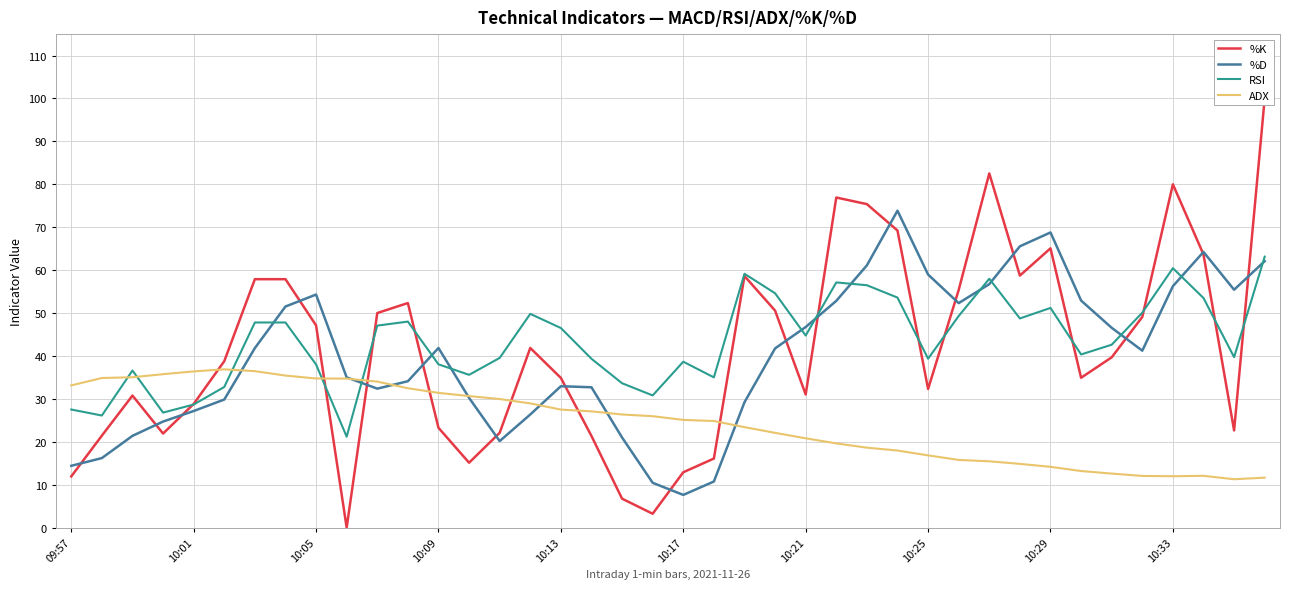

At how many categories does at least one series exceed 72?

6